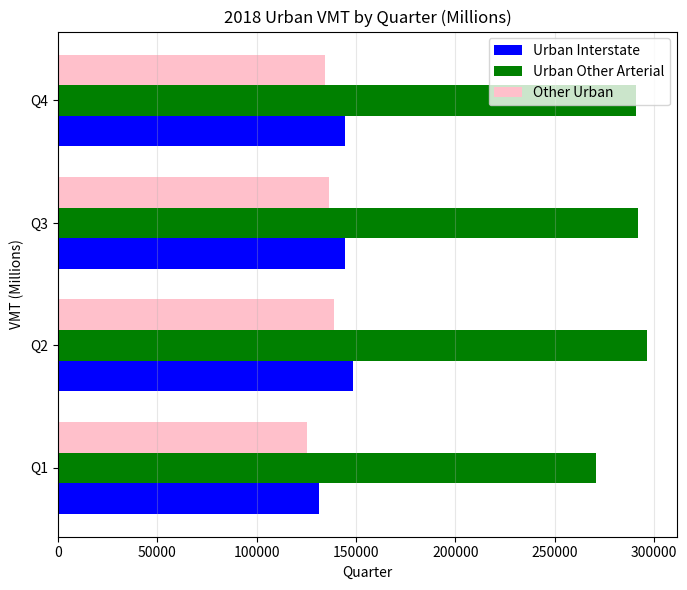

What value does the Urban Other Arterial series have at Q2, to the nearest 10?

296750